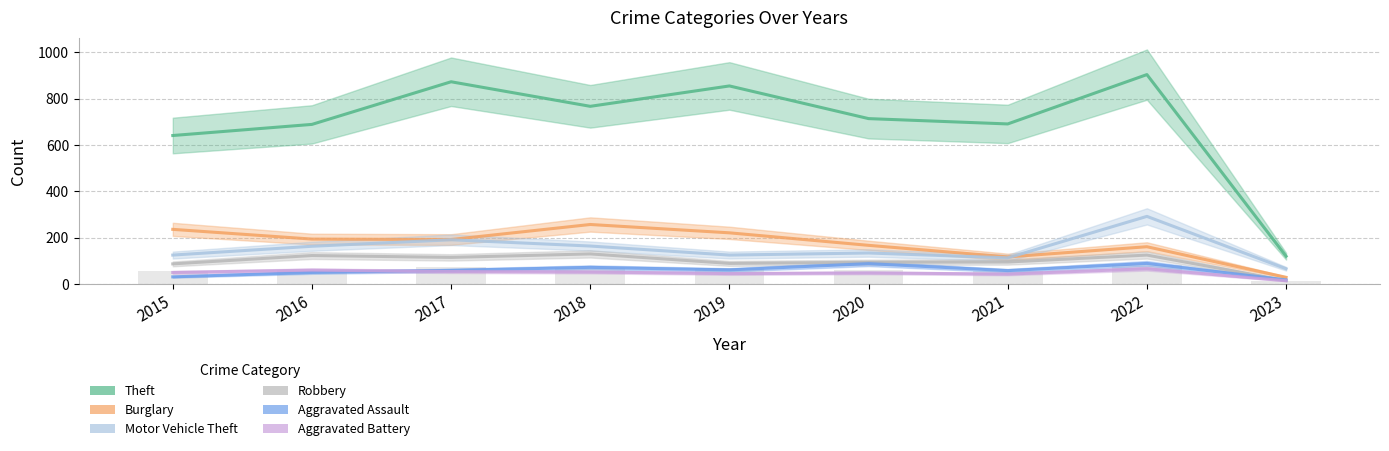

Rank the series by their maximum value, from highest to lowest.

Theft, Motor Vehicle Theft, Burglary, Robbery, Aggravated Assault, Aggravated Battery